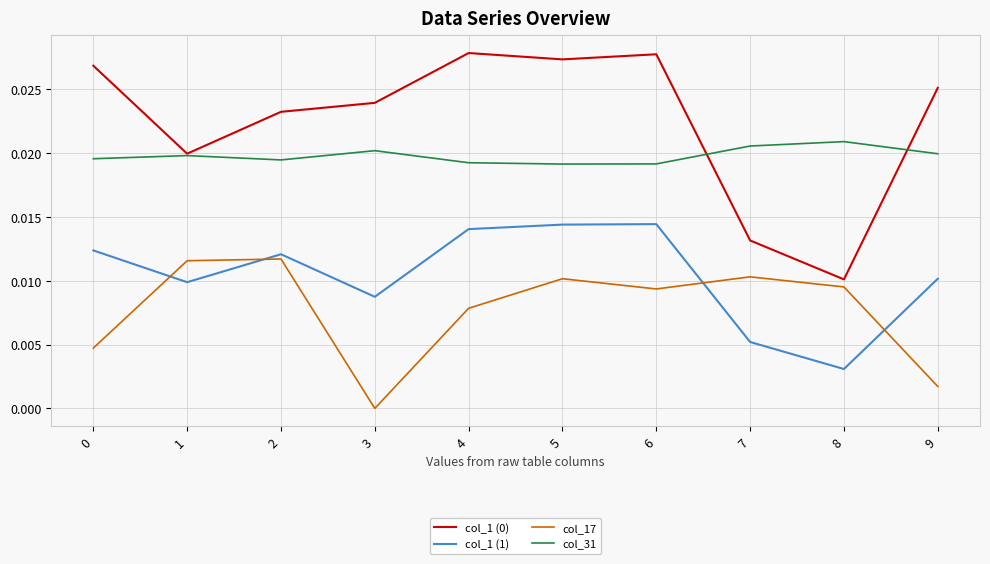

The value of col_17 at 9 is 0.0. True or false?

True